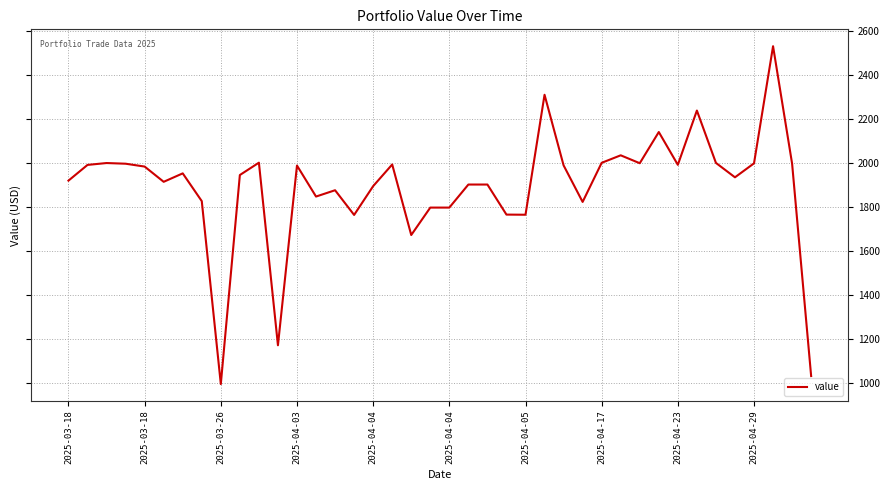

What is the maximum value shown in the chart?

2529.3